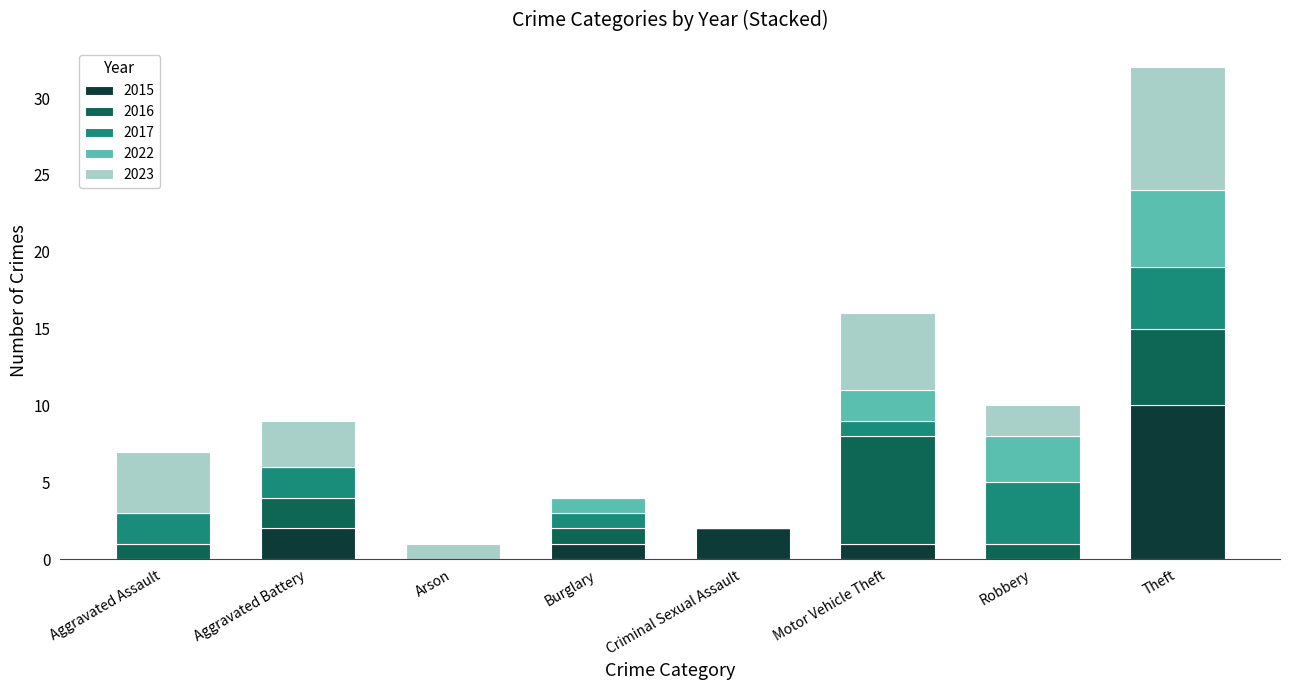

What is the highest value of the 2015 series?

10